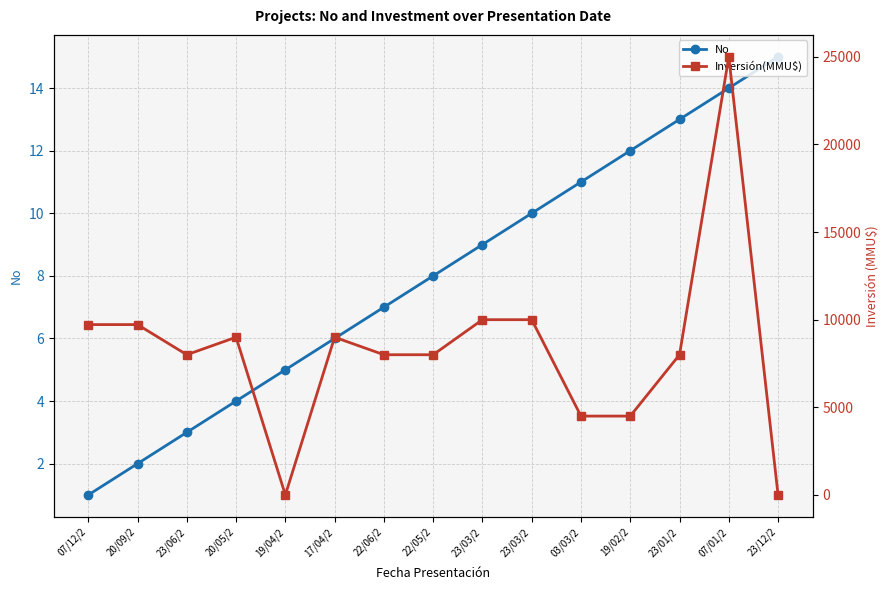

What is the sum of all No values?

120